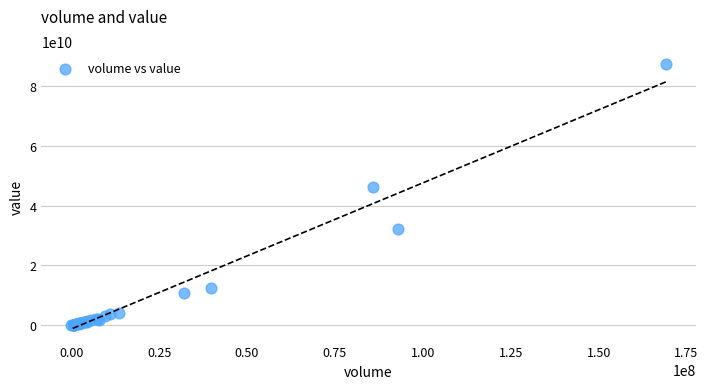

What Y value in the scatter plot is closest to 43657987750?

46167234600